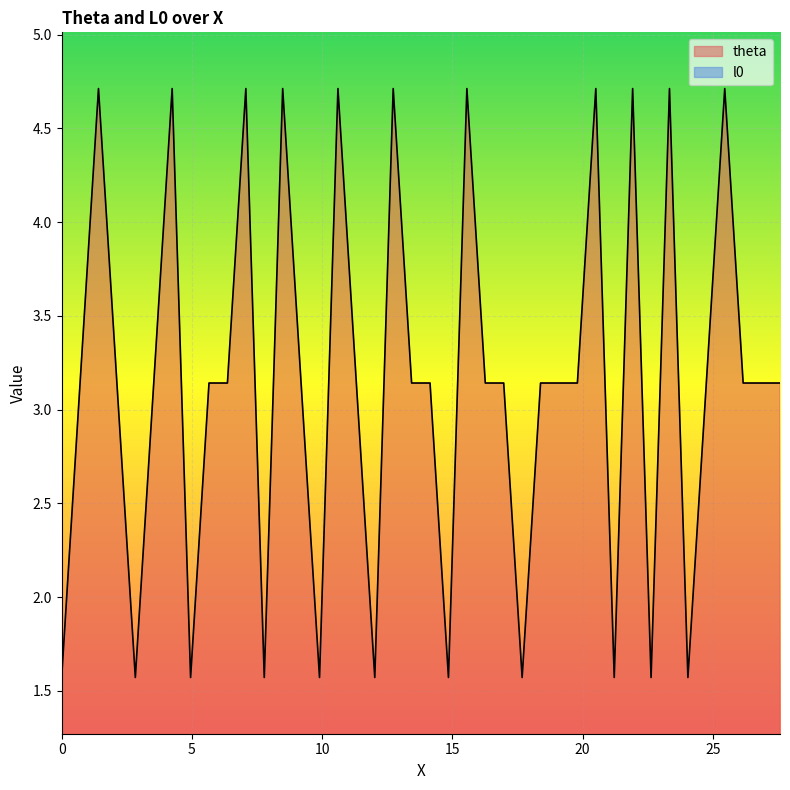

What is the minimum value shown in the chart?

1.6